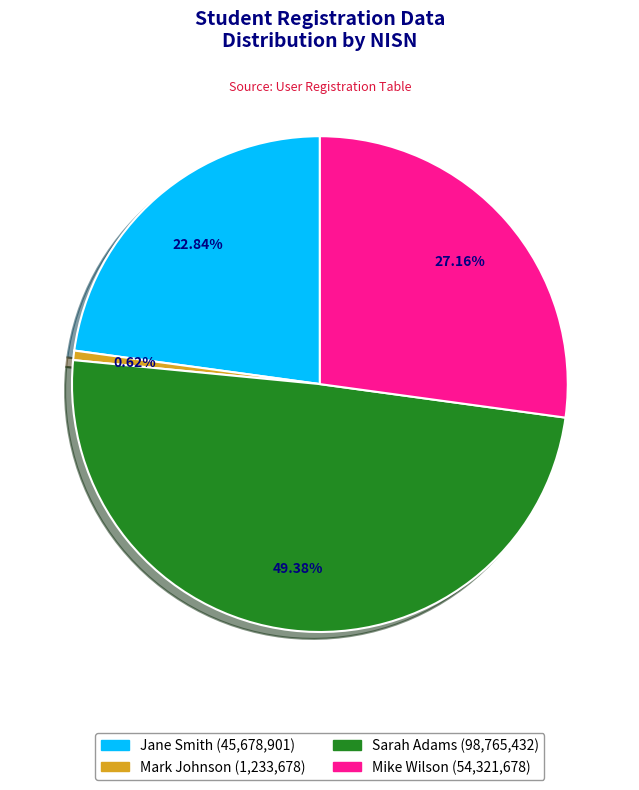

Is the sum of Mike Wilson and Mark Johnson greater than half?

No